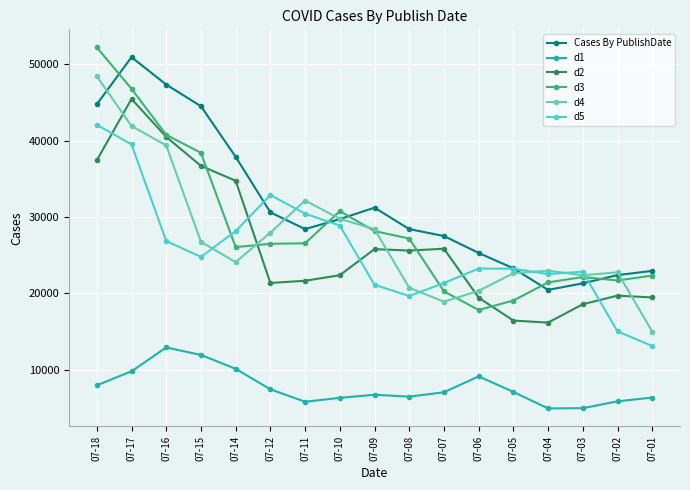

True or false: Cases By PublishDate has more than 2 interior local peaks.

False